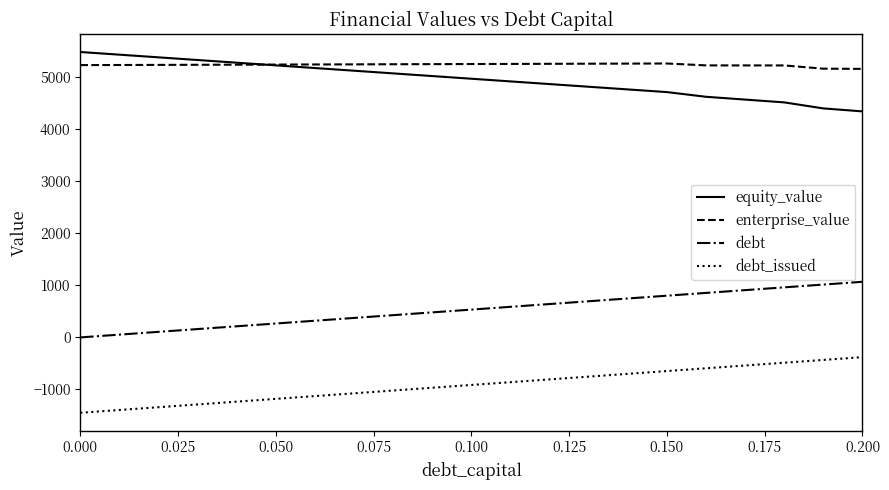

True or false: enterprise_value and debt intersect in this chart.

False